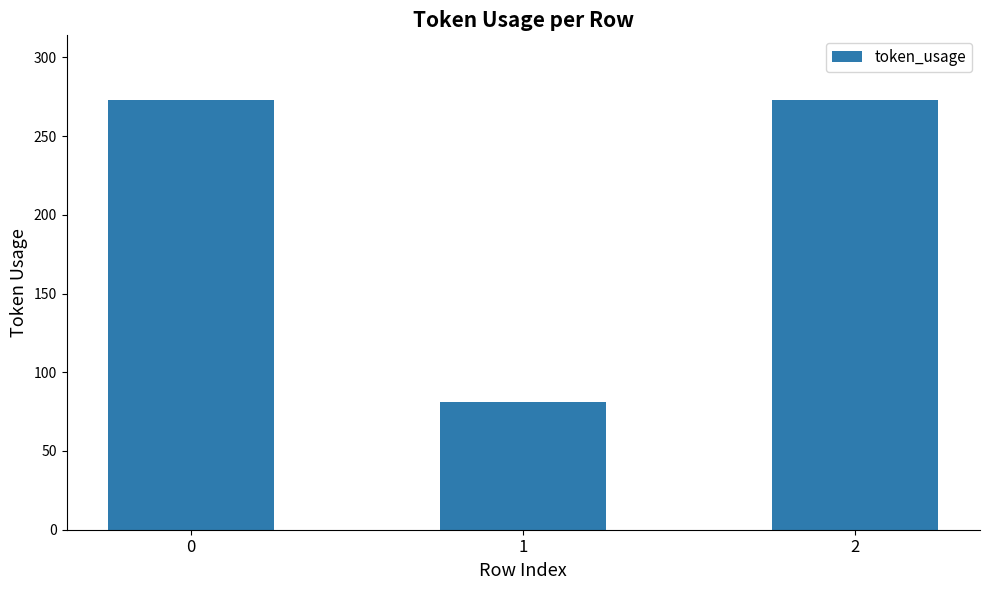

Which category has the lowest value across all series?

1